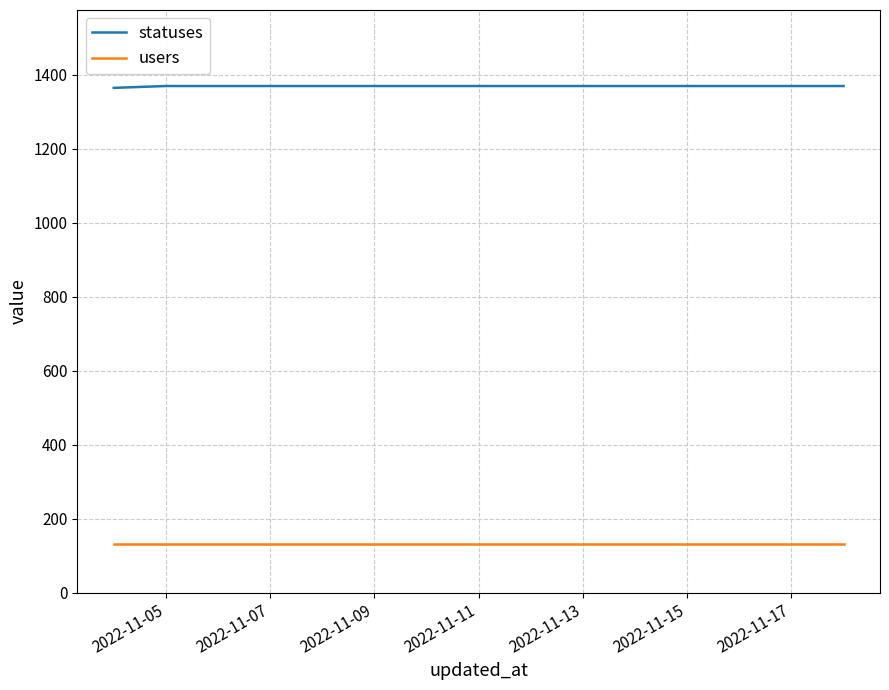

At how many categories does at least one series exceed 758?

15